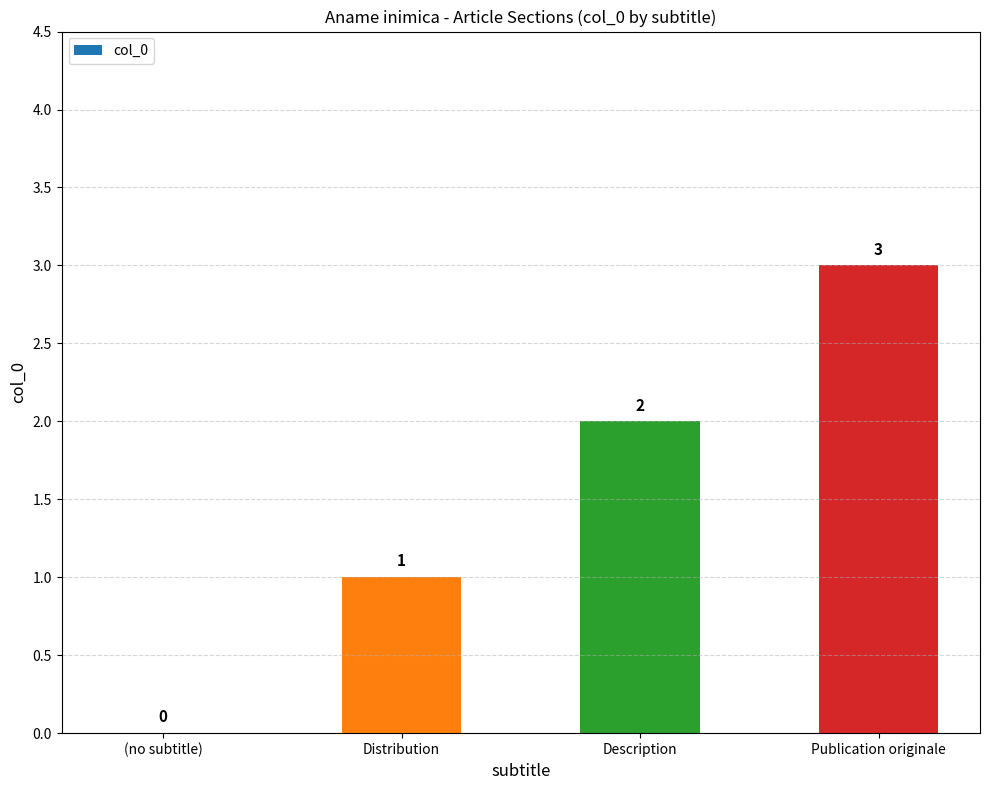

Reading right to left, what are all the values shown in this chart?

3	2	1	0